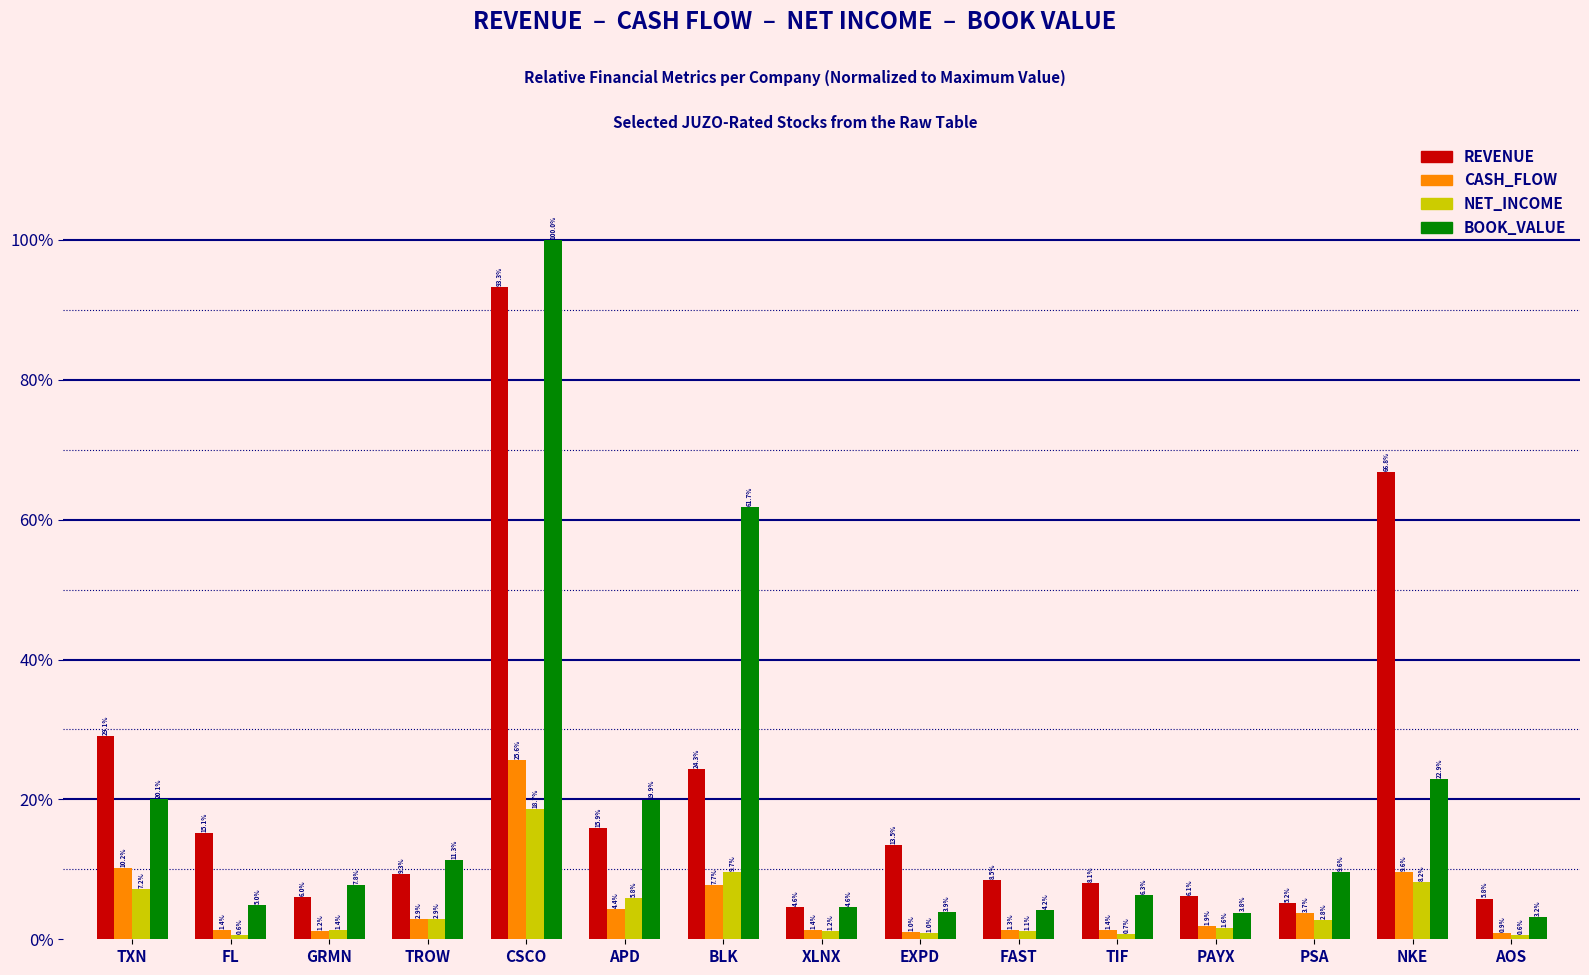

At which category is the sum across all series the highest?

CSCO